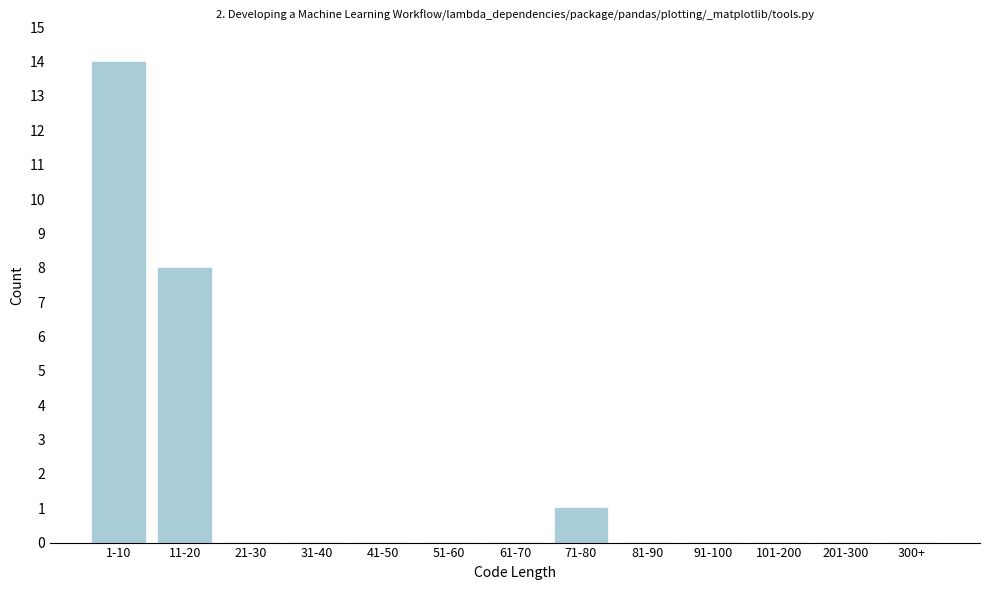

Reading left to right, list all the values displayed in this chart.

1-10=14	11-20=8	21-30=0	31-40=0	41-50=0	51-60=0	61-70=0	71-80=1	81-90=0	91-100=0	101-200=0	201-300=0	300+=0